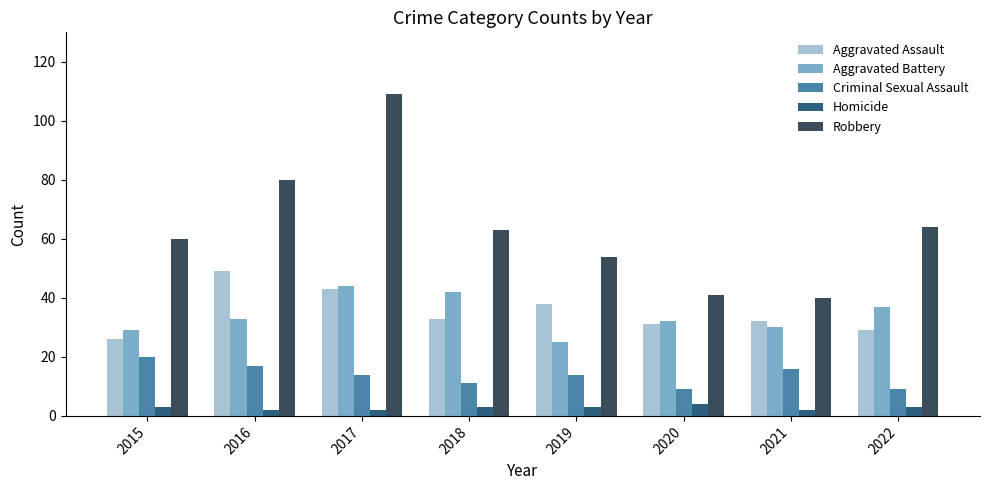

What is the minimum value for Robbery?

40